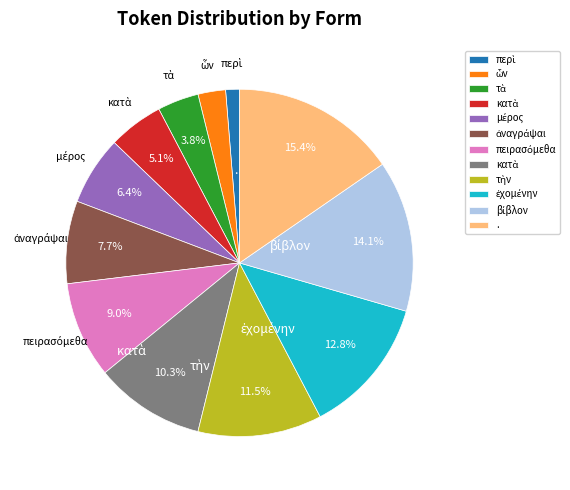

Is there a majority slice in this chart?

No